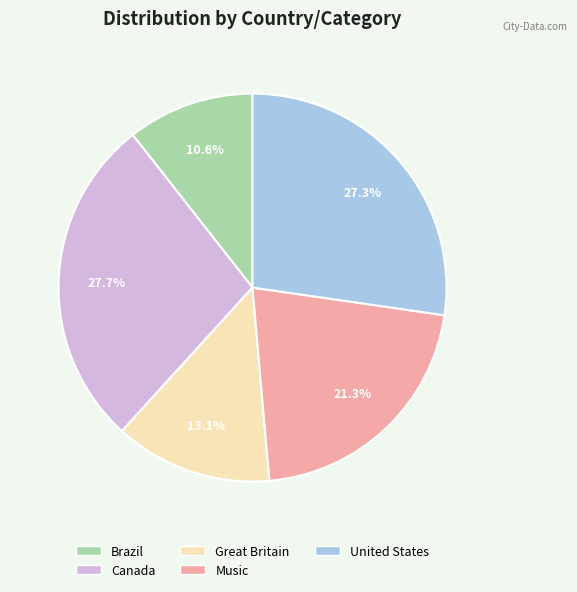

True or false: Canada accounts for 28% of the total.

True